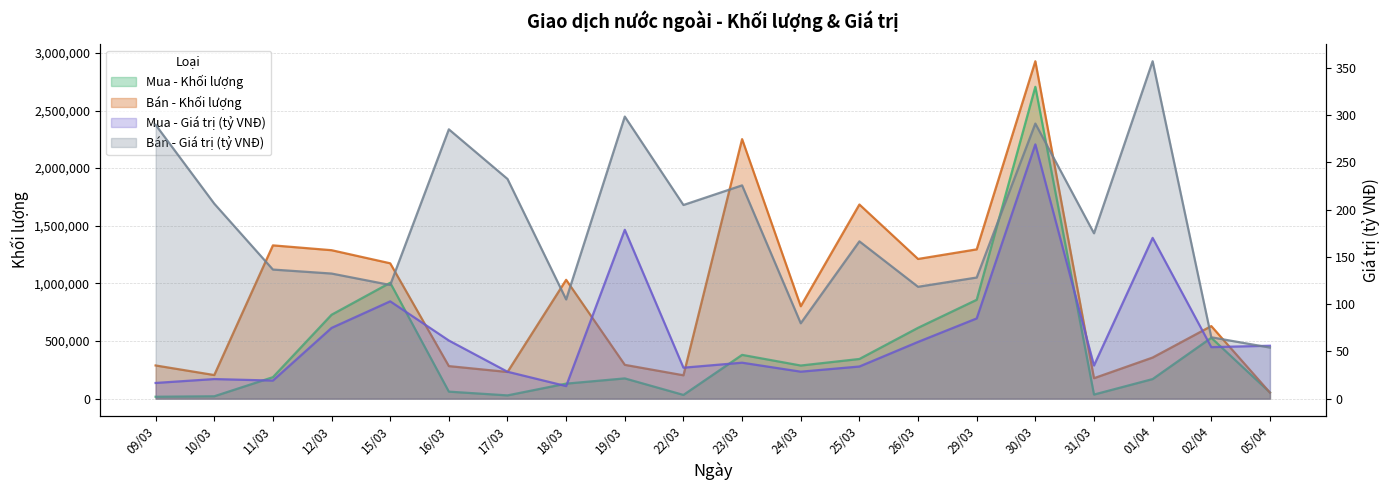

What is the label of the 17th point from the right?

12/03